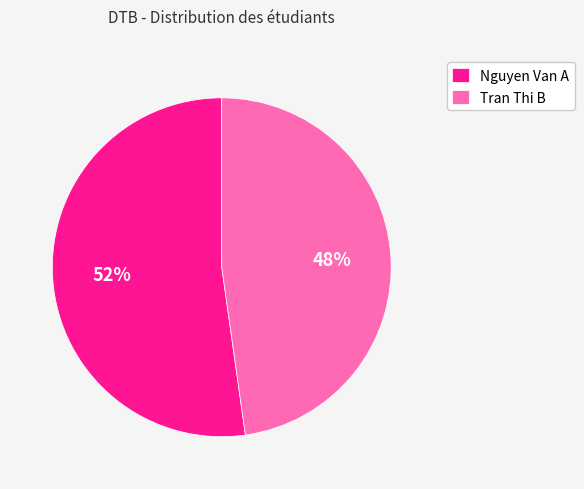

Approximately how many times larger is the value at Tran Thi B compared to Nguyen Van A?

0.9